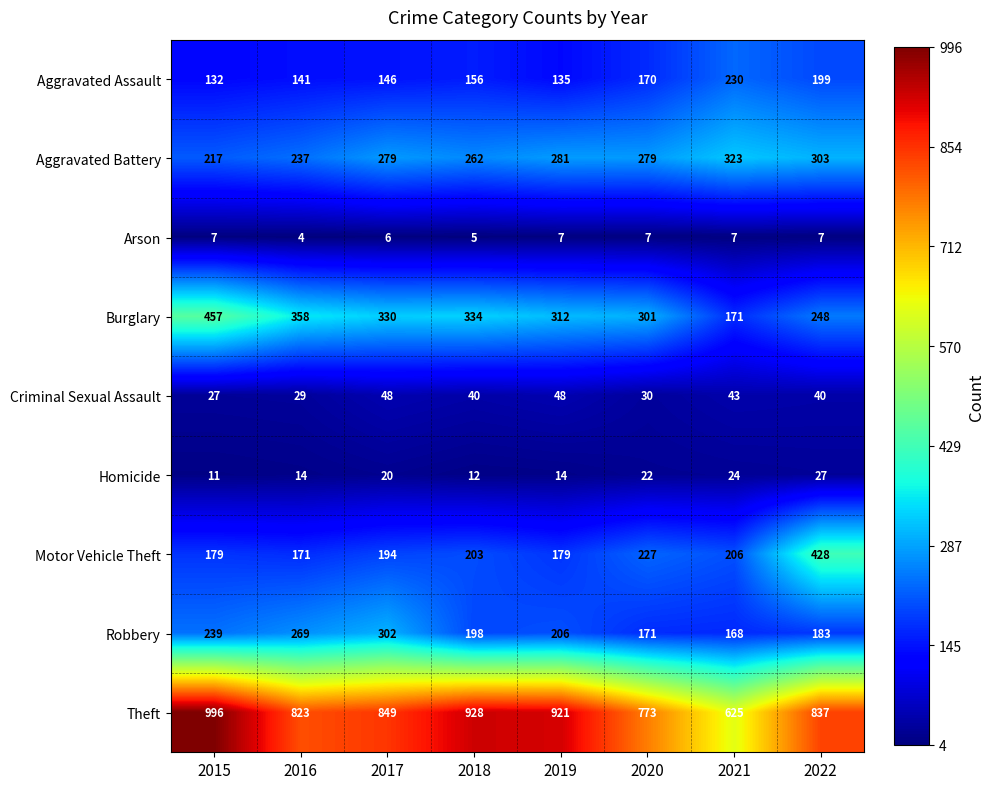

Where is Theft nearest to the value 810?

2016